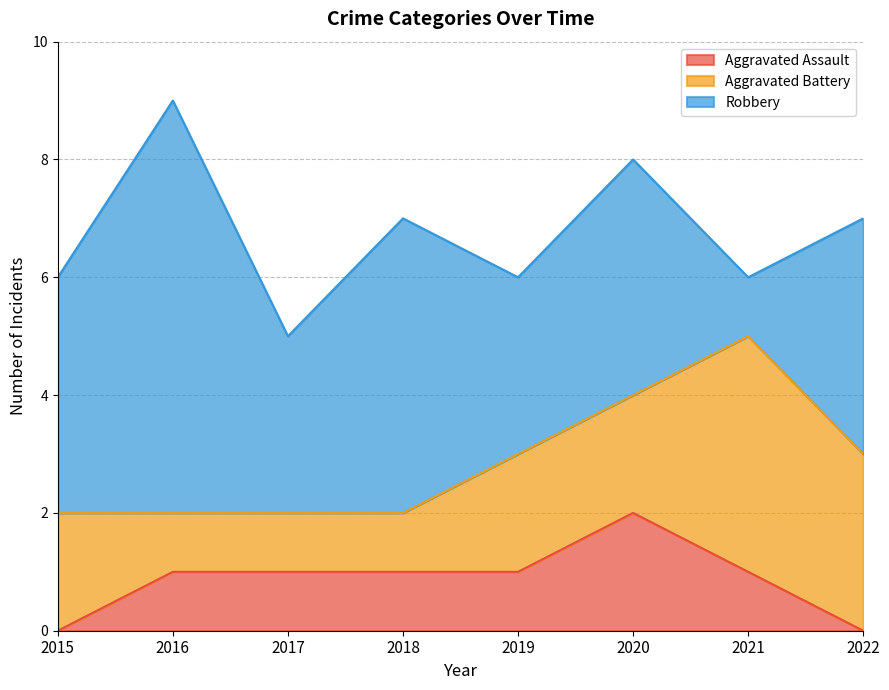

Is it true that Robbery equals 6 at 2015?

False